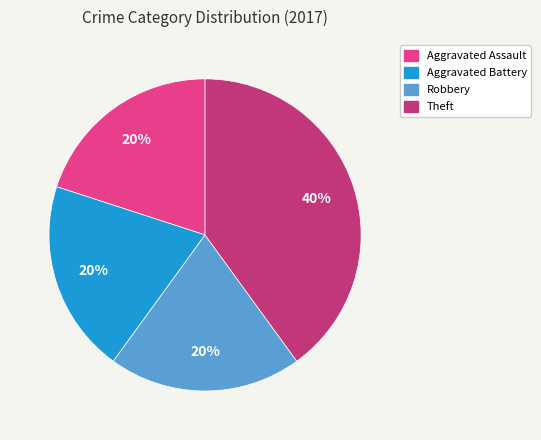

True or false: Theft accounts for 30% of the total.

False